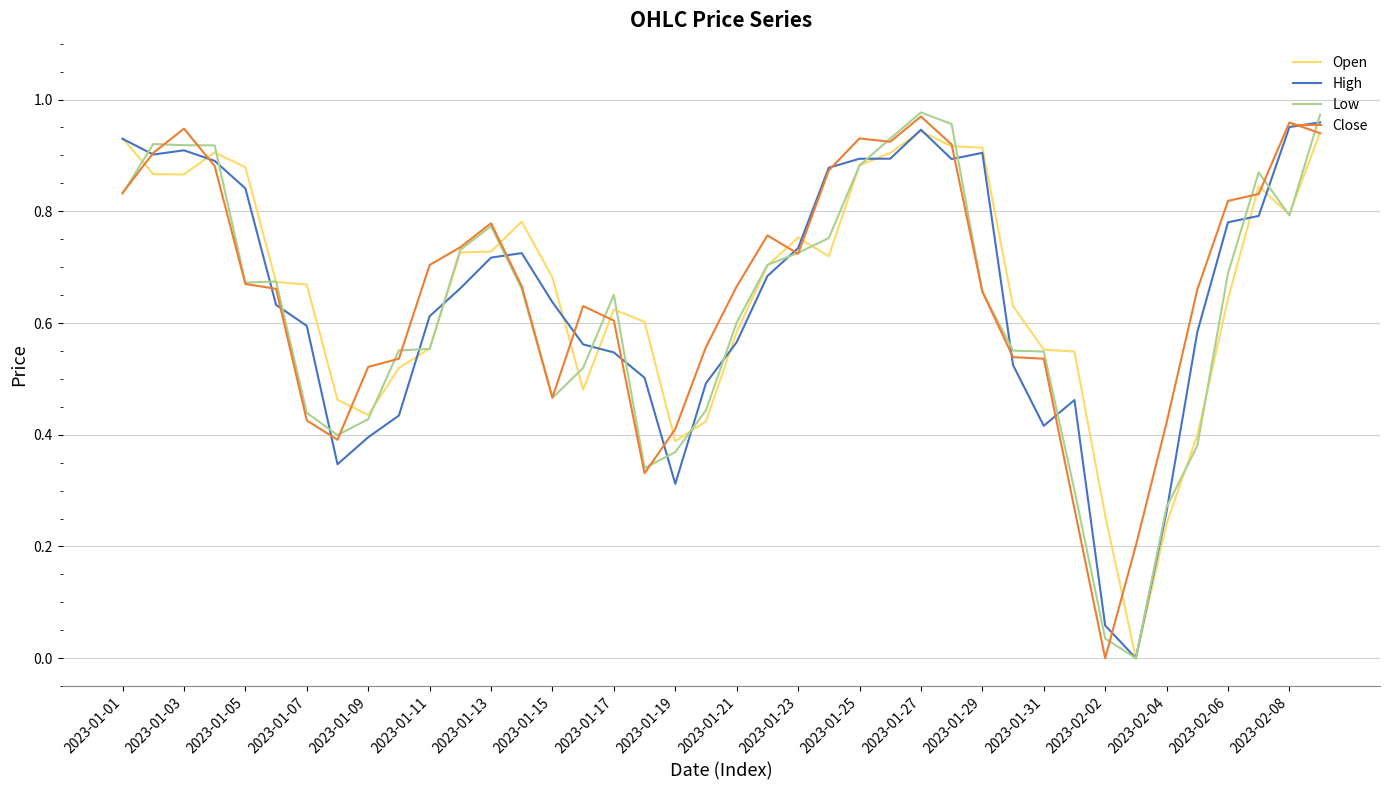

Reading left to right, list all the values displayed in this chart.

Open: 0.9	0.9	0.9	0.9	0.9	0.7	0.7	0.5	0.4	0.5	0.6	0.7	0.7	0.8	0.7	0.5	0.6	0.6	0.4	0.4	0.6	0.7	0.8	0.7	0.9	0.9	0.9	0.9	0.9	0.6	0.6	0.5	0.3	0.0	0.2	0.4	0.6	0.8	0.8	0.9
High: 0.9	0.9	0.9	0.9	0.8	0.6	0.6	0.3	0.4	0.4	0.6	0.7	0.7	0.7	0.6	0.6	0.5	0.5	0.3	0.5	0.6	0.7	0.7	0.9	0.9	0.9	0.9	0.9	0.9	0.5	0.4	0.5	0.1	0.0	0.3	0.6	0.8	0.8	1.0	1.0
Low: 0.8	0.9	0.9	0.9	0.7	0.7	0.4	0.4	0.4	0.6	0.6	0.7	0.8	0.7	0.5	0.5	0.7	0.3	0.4	0.4	0.6	0.7	0.7	0.8	0.9	0.9	1.0	1.0	0.7	0.6	0.5	0.3	0.0	0.0	0.3	0.4	0.7	0.9	0.8	1.0
Close: 0.8	0.9	0.9	0.9	0.7	0.7	0.4	0.4	0.5	0.5	0.7	0.7	0.8	0.7	0.5	0.6	0.6	0.3	0.4	0.6	0.7	0.8	0.7	0.9	0.9	0.9	1.0	0.9	0.7	0.5	0.5	0.3	0.0	0.2	0.4	0.7	0.8	0.8	1.0	0.9